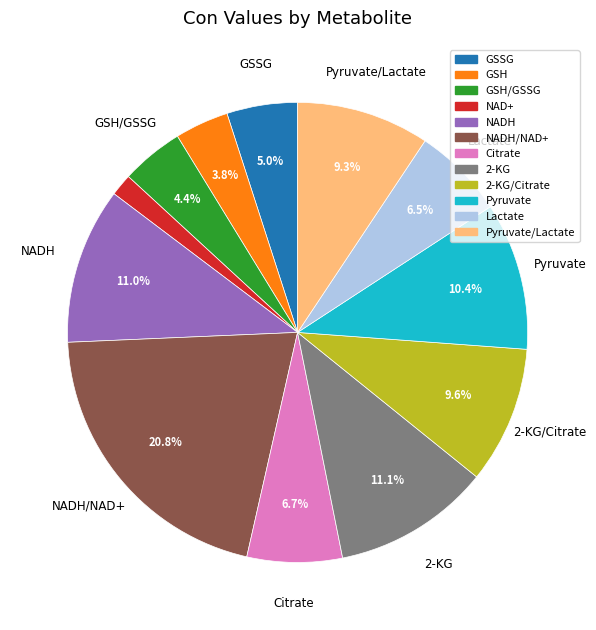

Does any single category account for the majority?

No